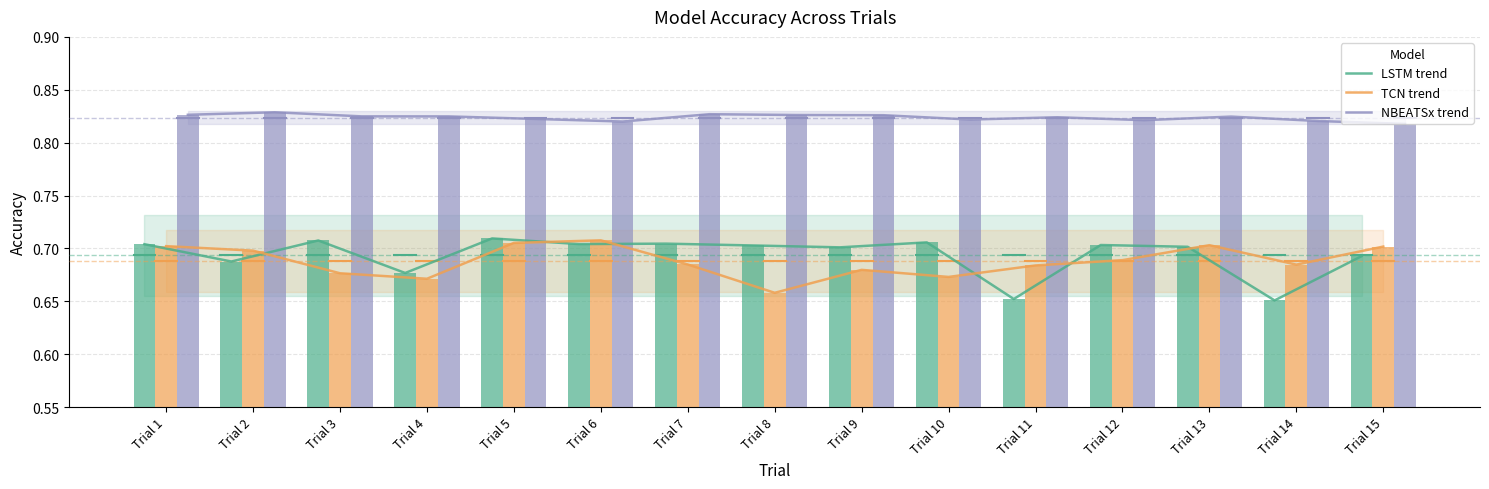

List the labels in order of LSTM value, largest first.

Trial 5, Trial 3, Trial 10, Trial 7, Trial 6, Trial 1, Trial 12, Trial 8, Trial 13, Trial 9, Trial 15, Trial 2, Trial 4, Trial 11, Trial 14